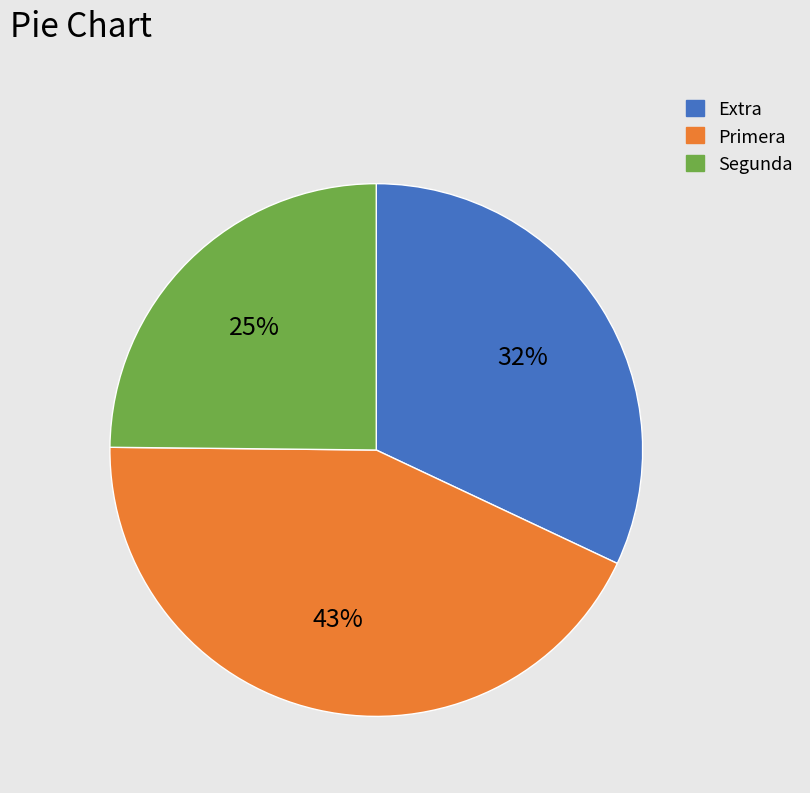

To the nearest percent, what is the average slice percentage?

33%